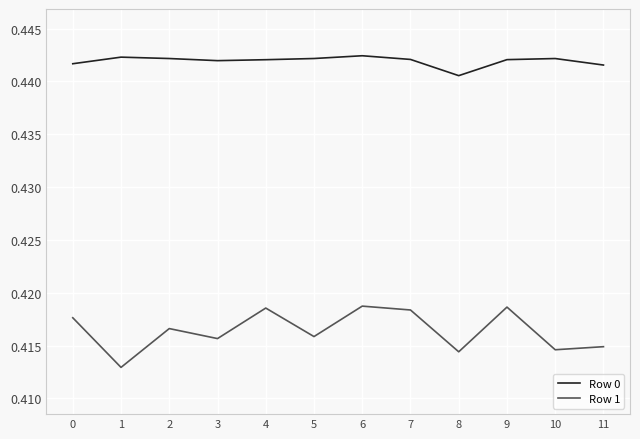

What is the total value across all series at 5?

0.9